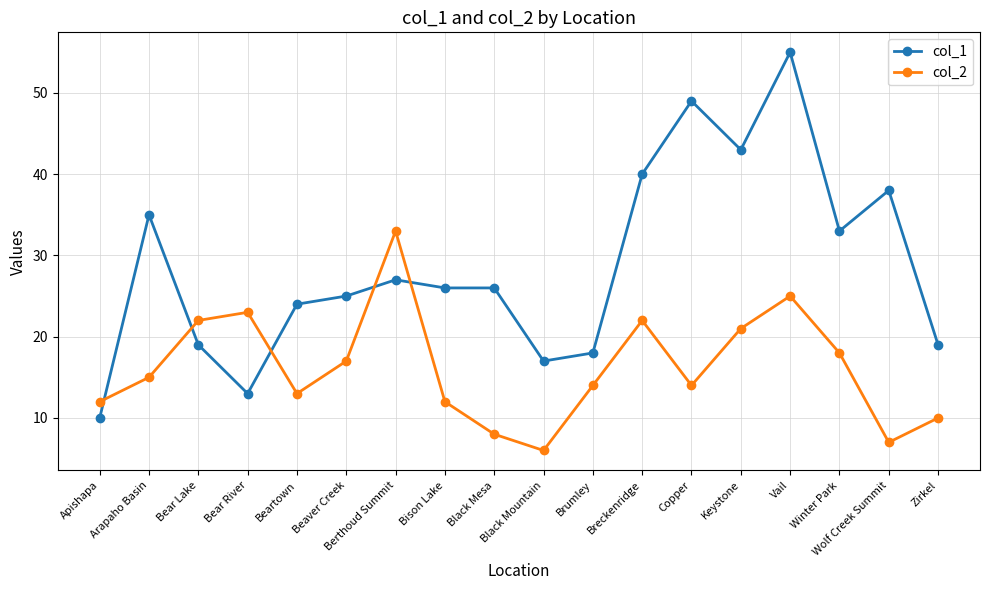

What is the label of the 2nd point from the right?

Wolf Creek Summit